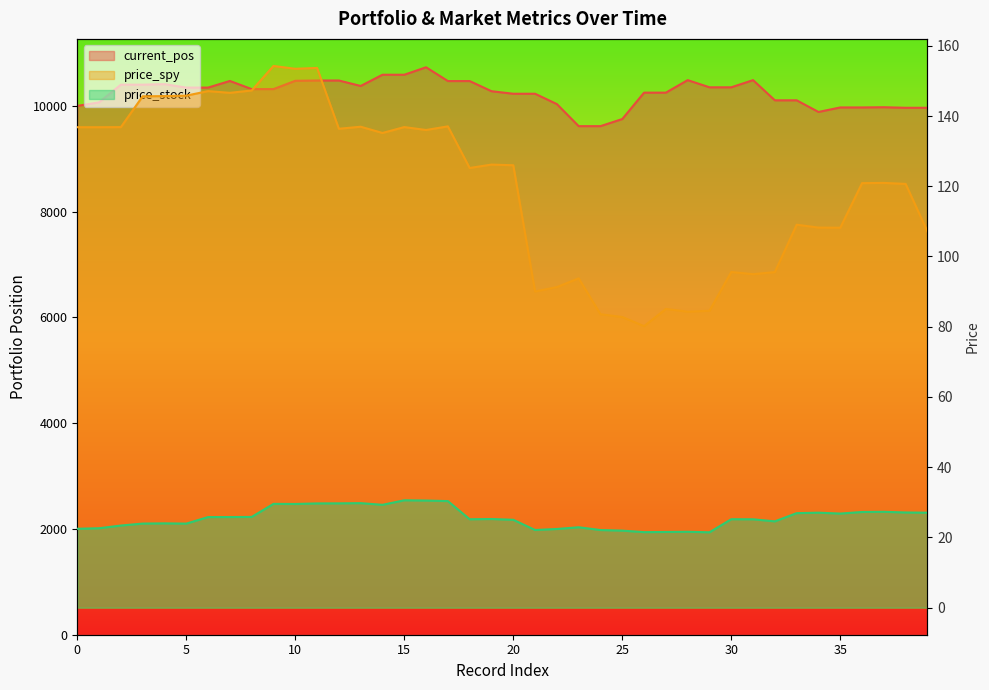

Which category has the highest value in the current_pos series?

16